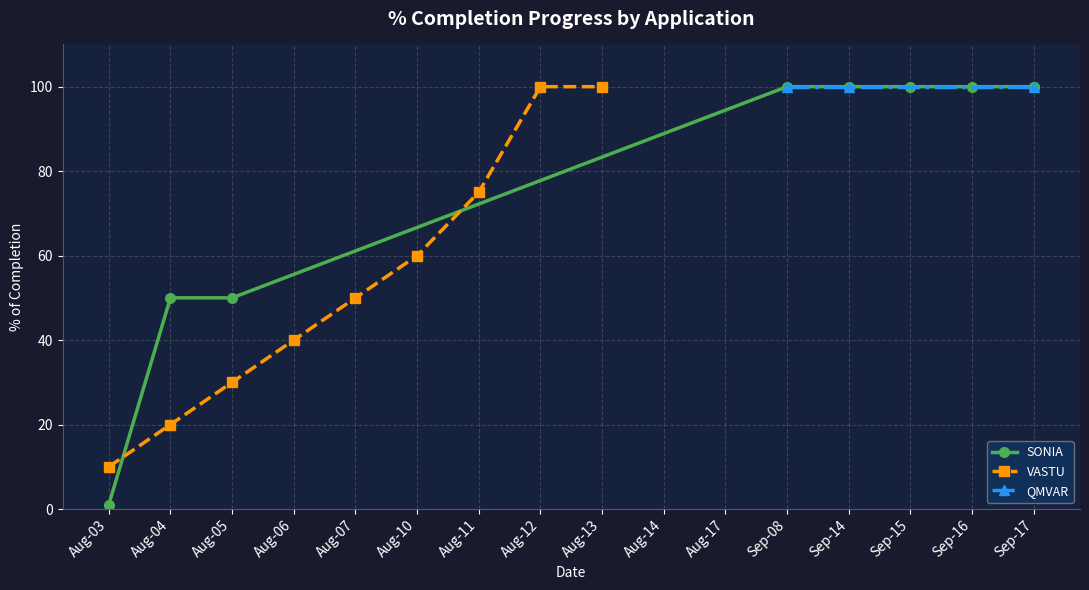

True or false: VASTU has more than 1 points higher than both neighbors.

False